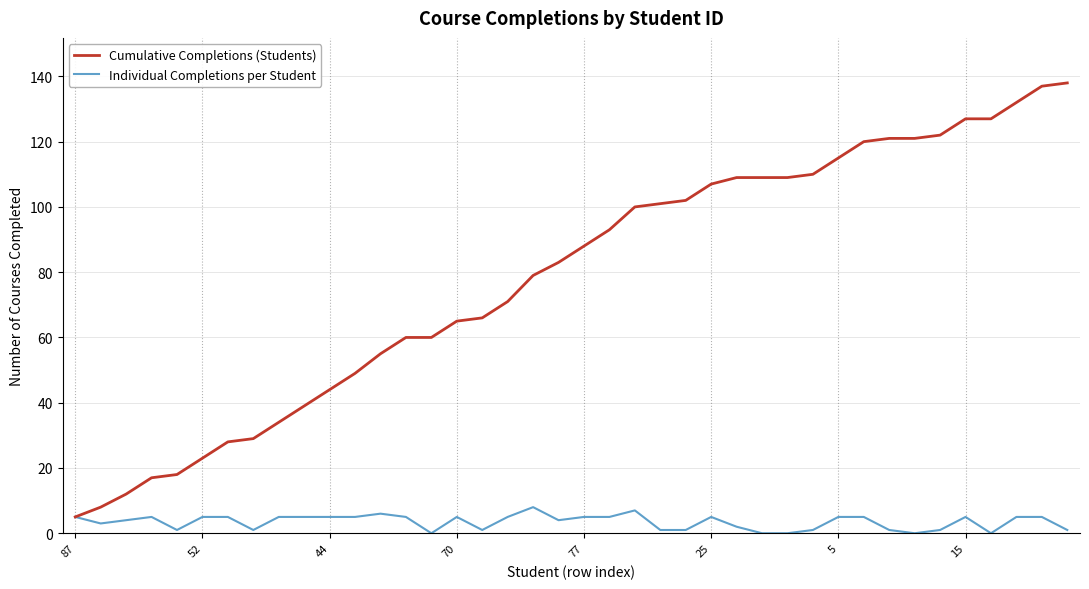

What is the greatest value displayed?

138